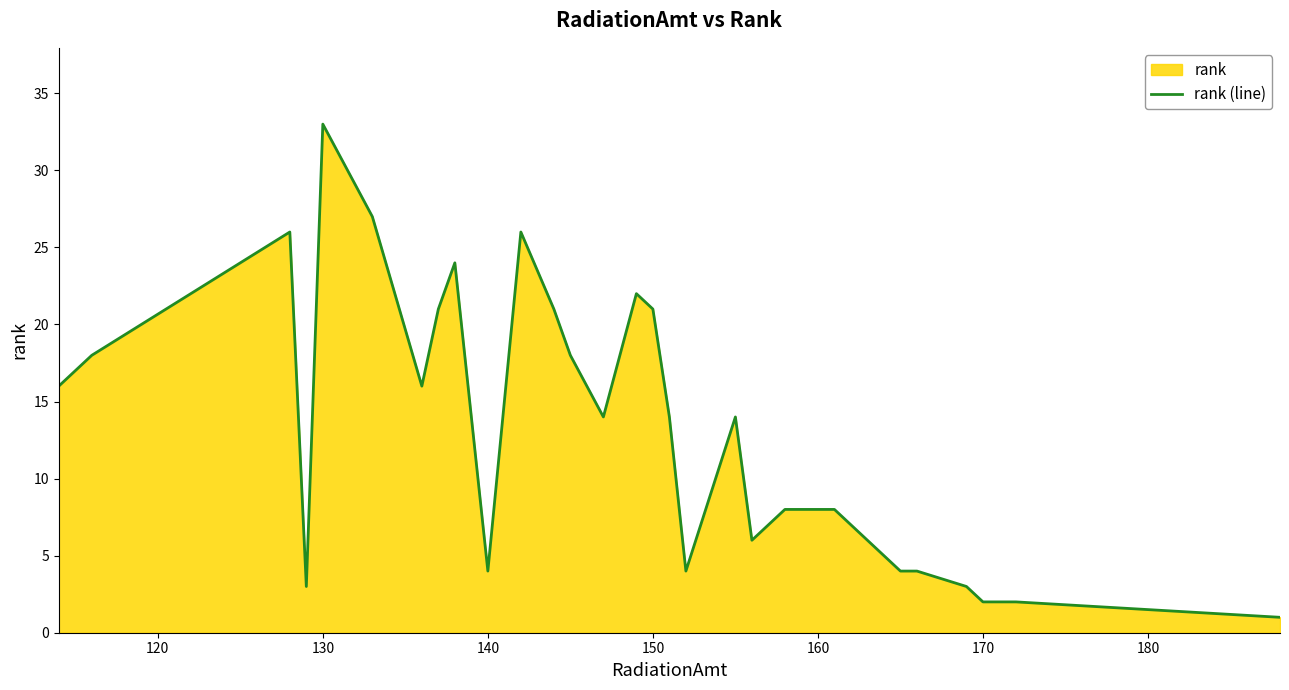

What is the smallest value displayed?

1